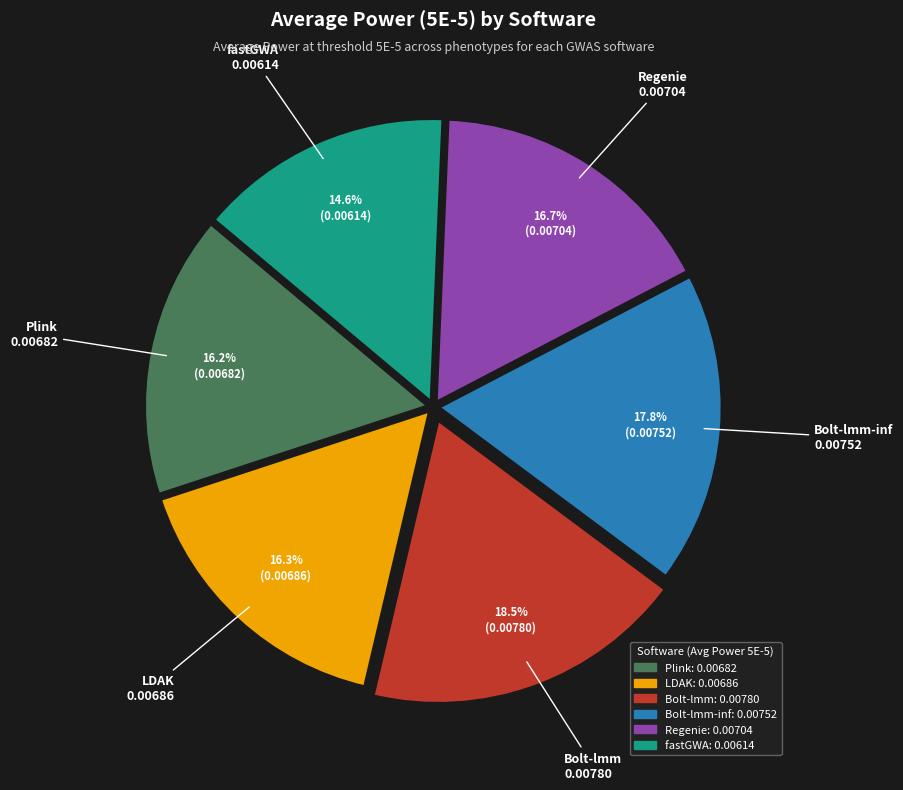

How many slices are in this pie chart?

6